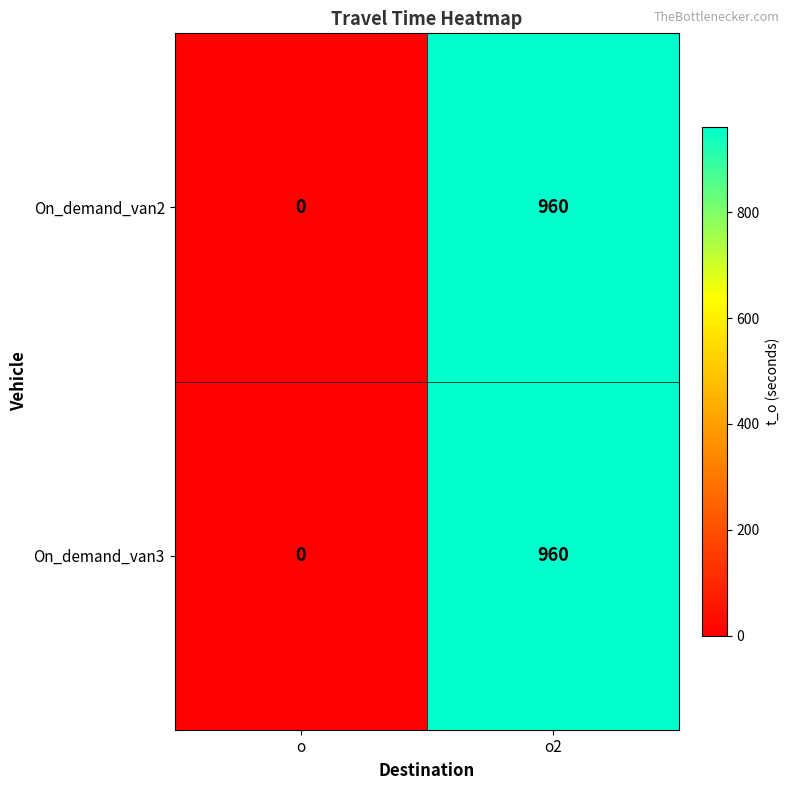

At which label is On_demand_van2 closest to 480?

o